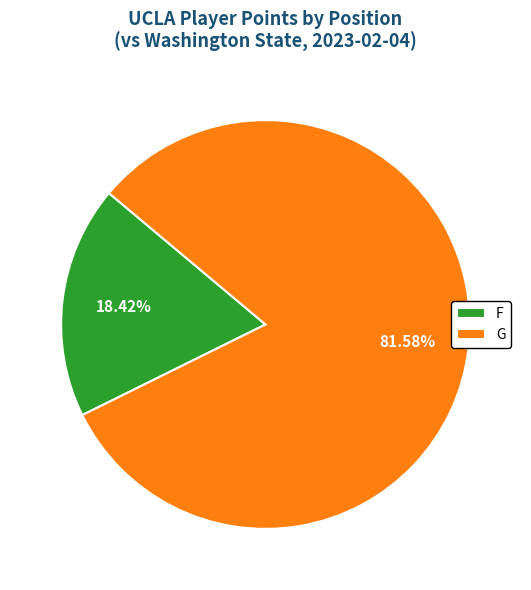

To the nearest percent, what is the difference between the largest and smallest slice percentages?

63%